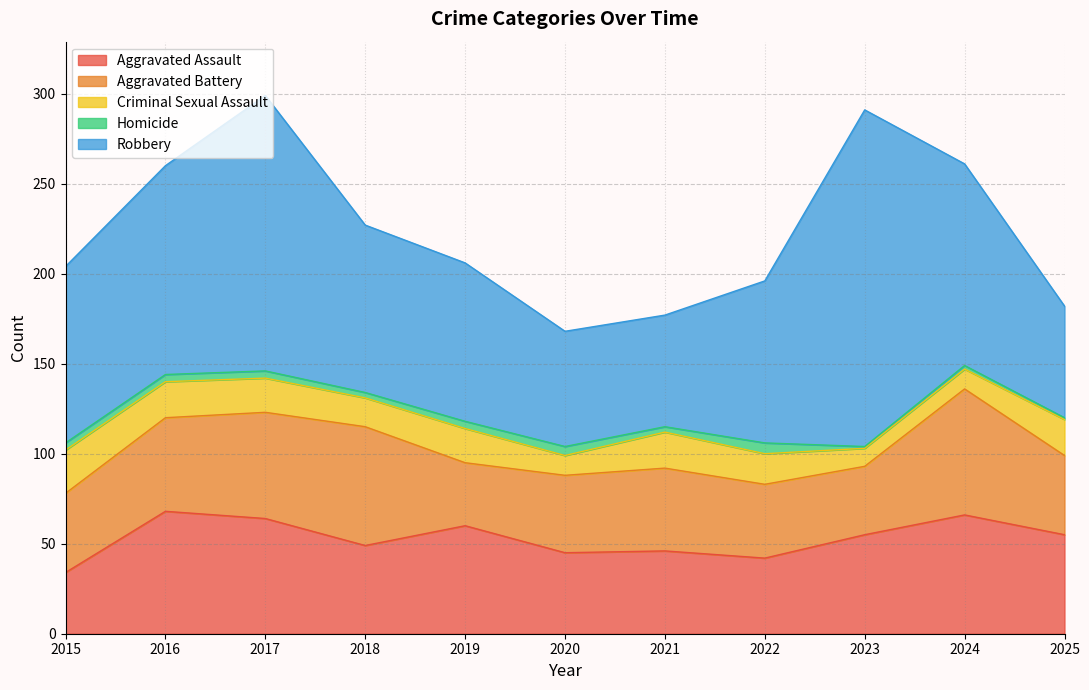

What is the approximate value of Aggravated Assault at 2025, to the nearest 10?

60